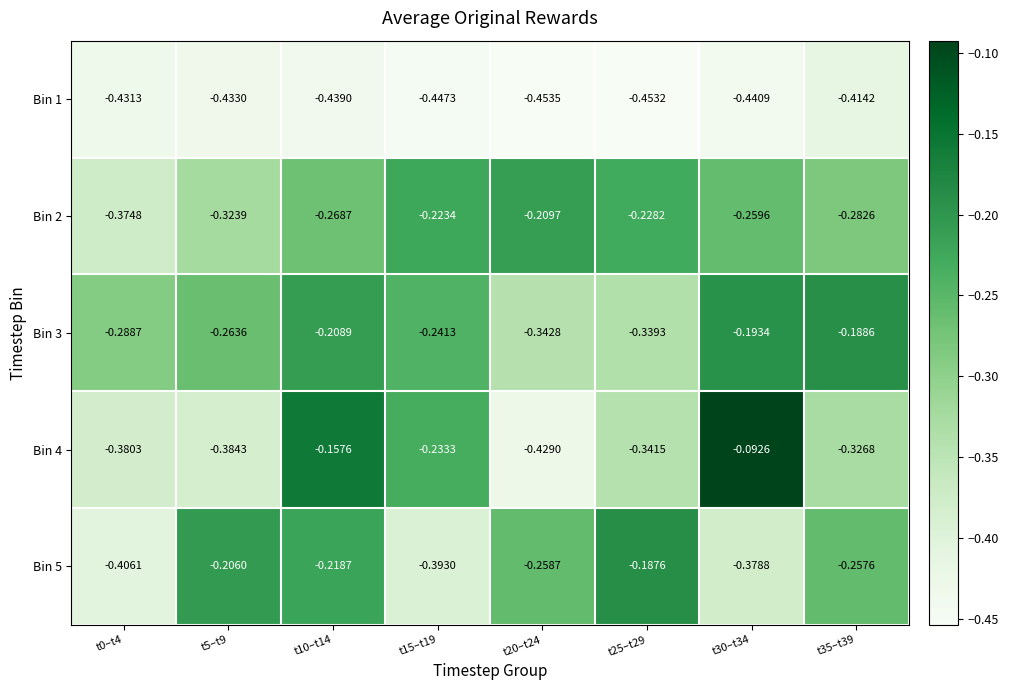

Is the value of Bin 1 at t30–t34 greater than the value of Bin 5 at t0–t4?

No